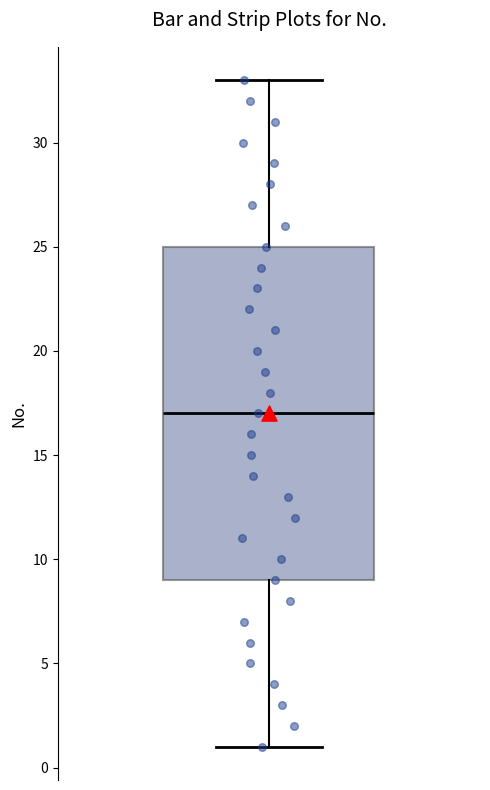

Transcribe this box plot: give where the median line is, the range the box spans, and where the two whiskers end, as read against the y-axis. The values are not printed on the chart, so give them approximately, as read against the axis.

median 17, box 9 to 25, whiskers 1 to 33